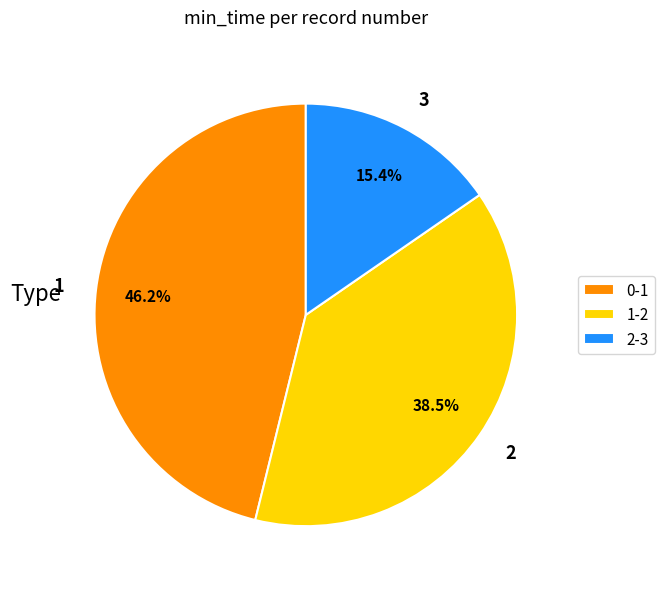

Rank the categories by value from lowest to highest.

2-3, 1-2, 0-1